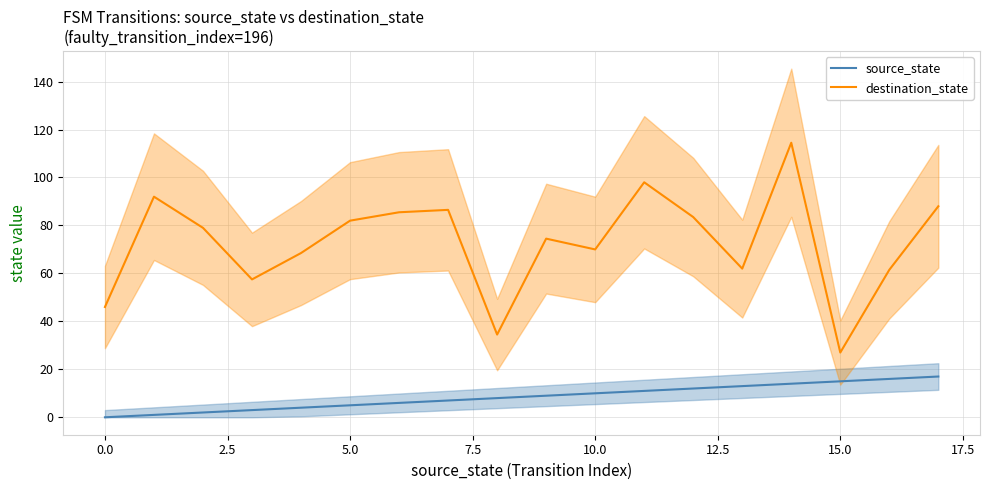

What is the label of the 14th point from the left?

13